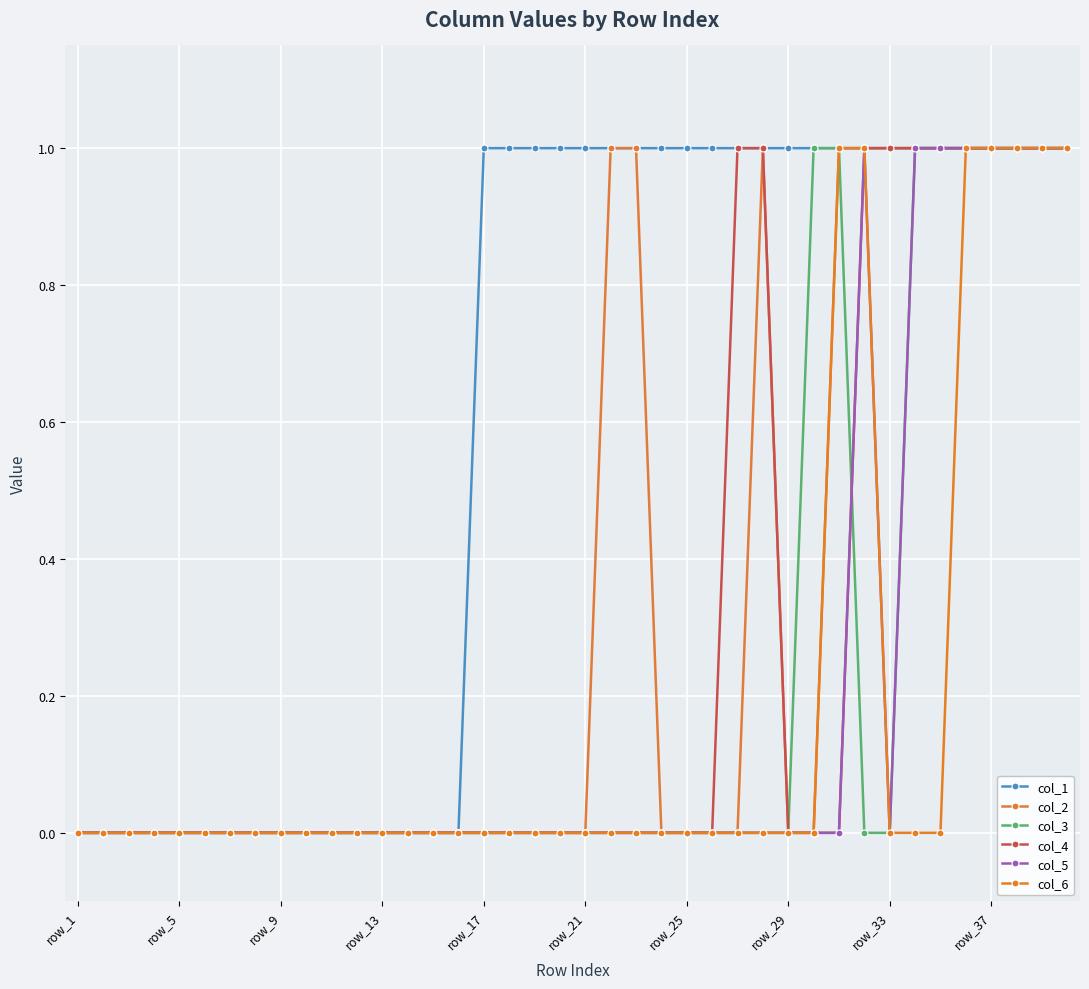

Which series has the largest total across all categories?

col_1